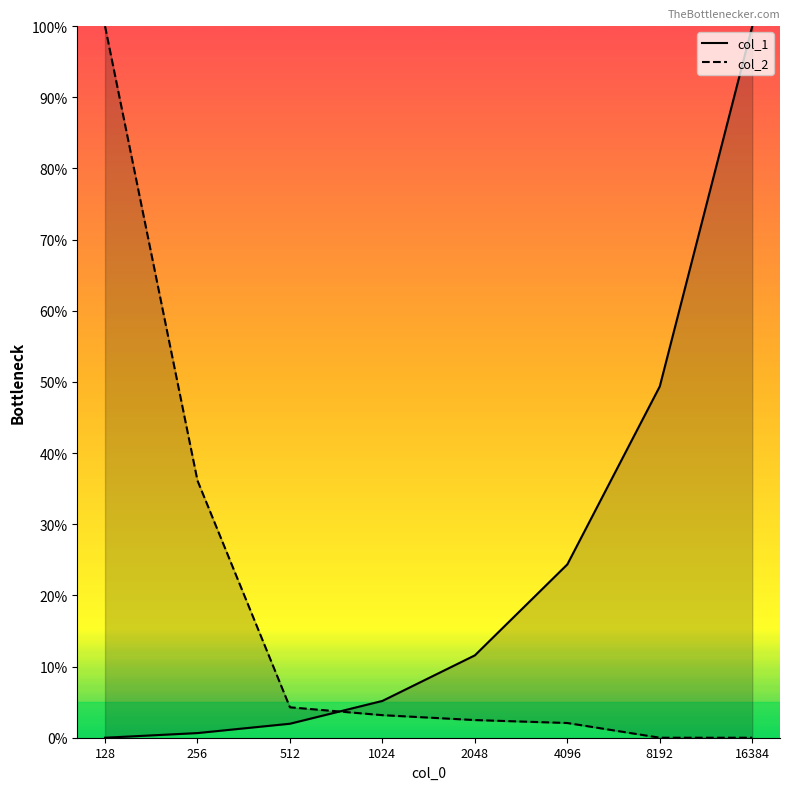

Is the value of col_1 at 16384 greater than the value of col_2 at 128?

No